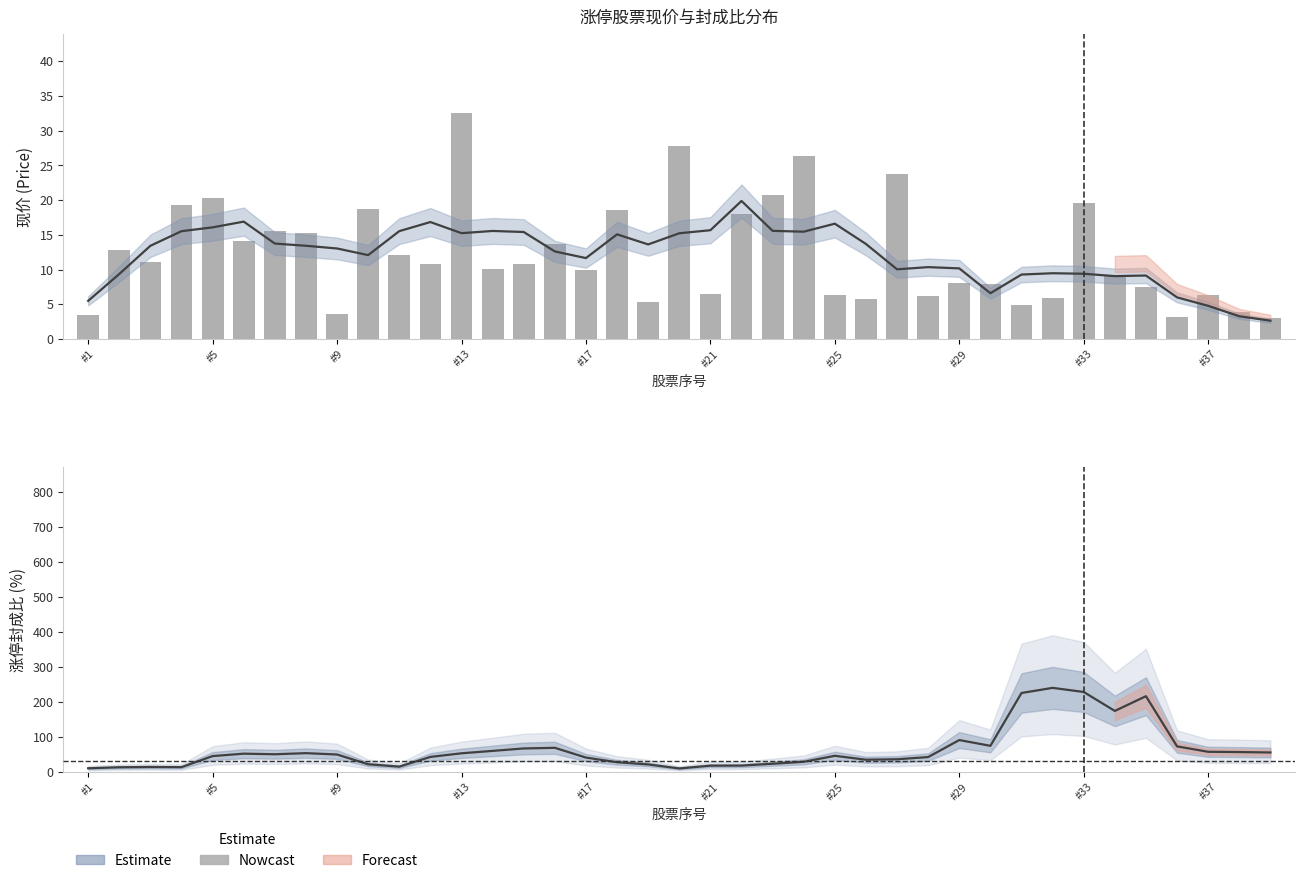

How many categories are shown in the chart?

39